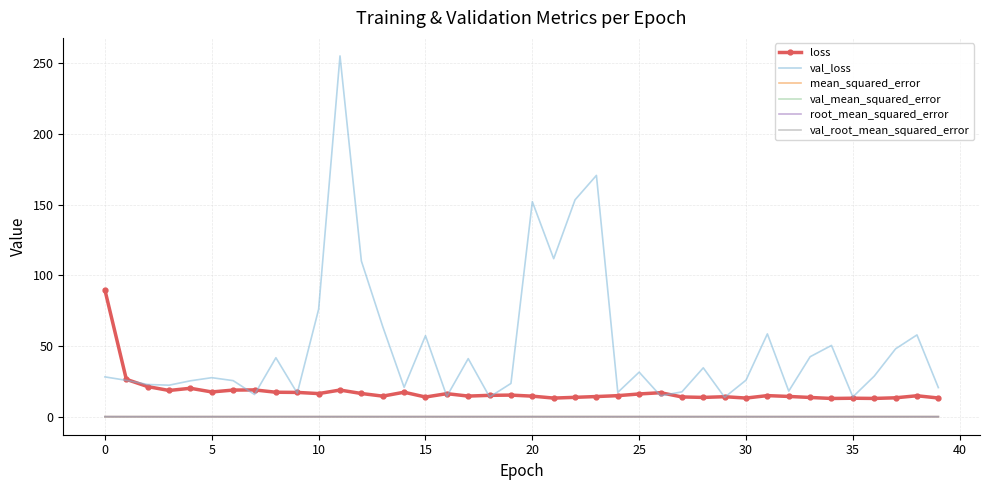

What is the sum of all loss values?

705.3